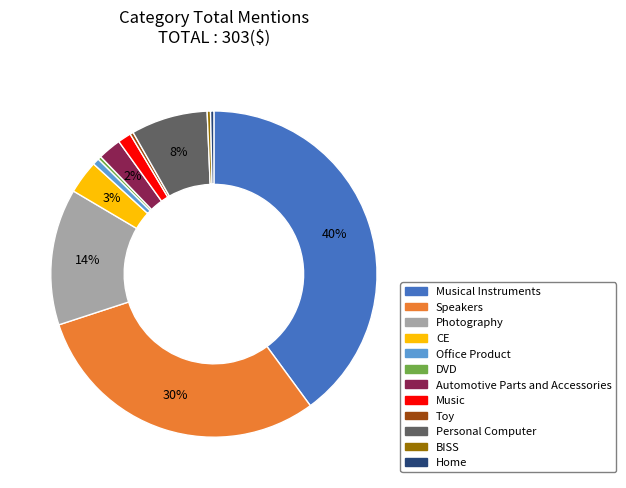

Is there any slice that represents more than half of the pie?

No